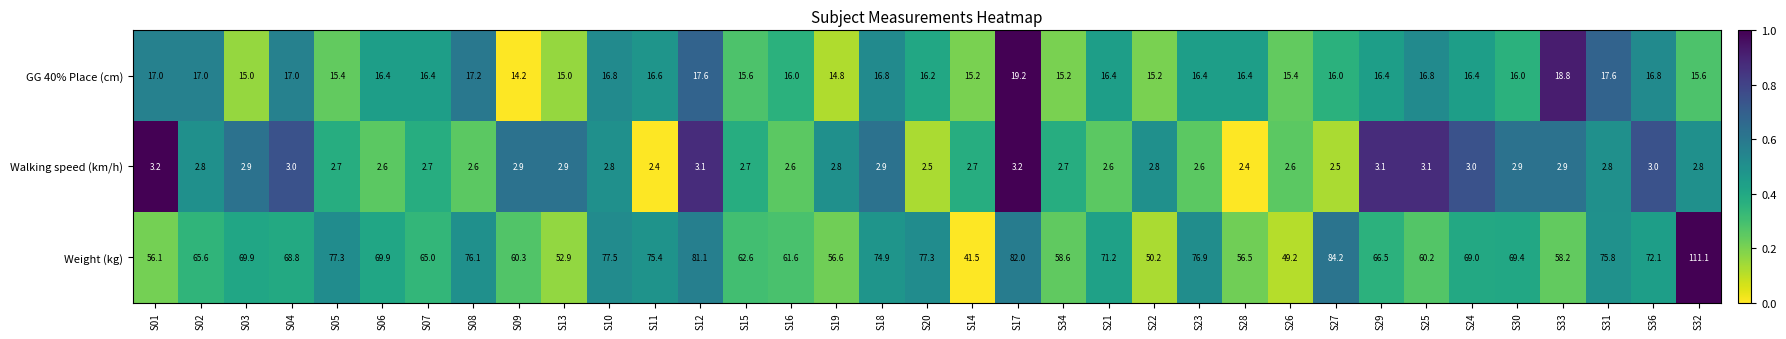

How many data points does each series have?

35